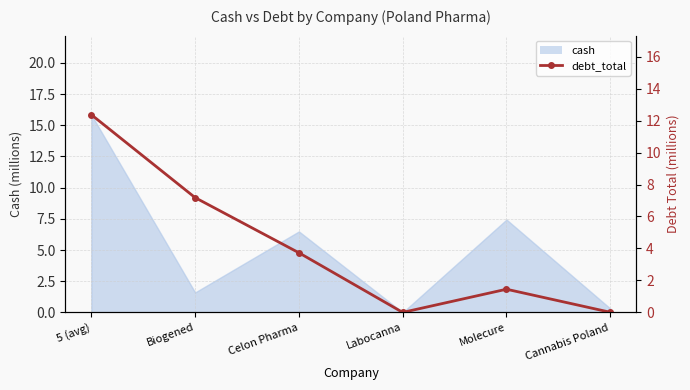

True or false: there are more than 2 points higher than both neighbors.

False